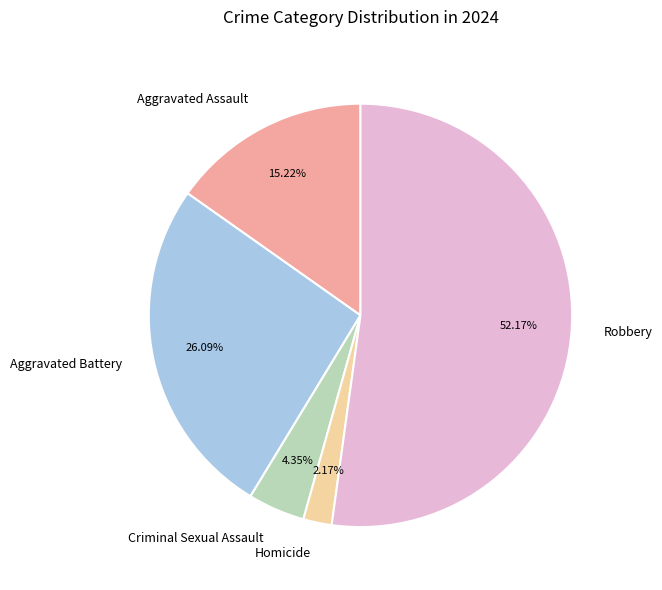

Which slice represents more than half of the pie?

Robbery